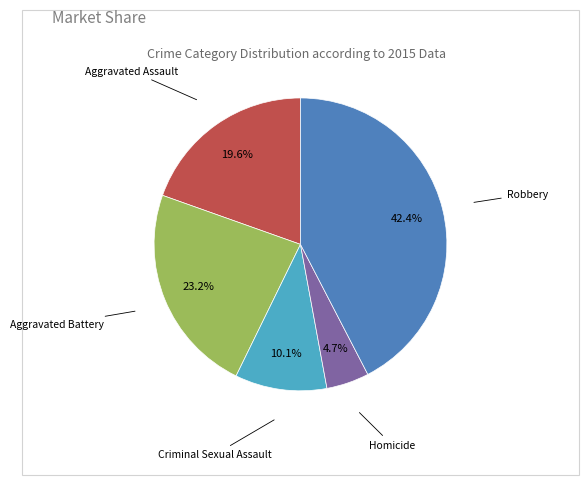

Is there a majority slice in this chart?

No